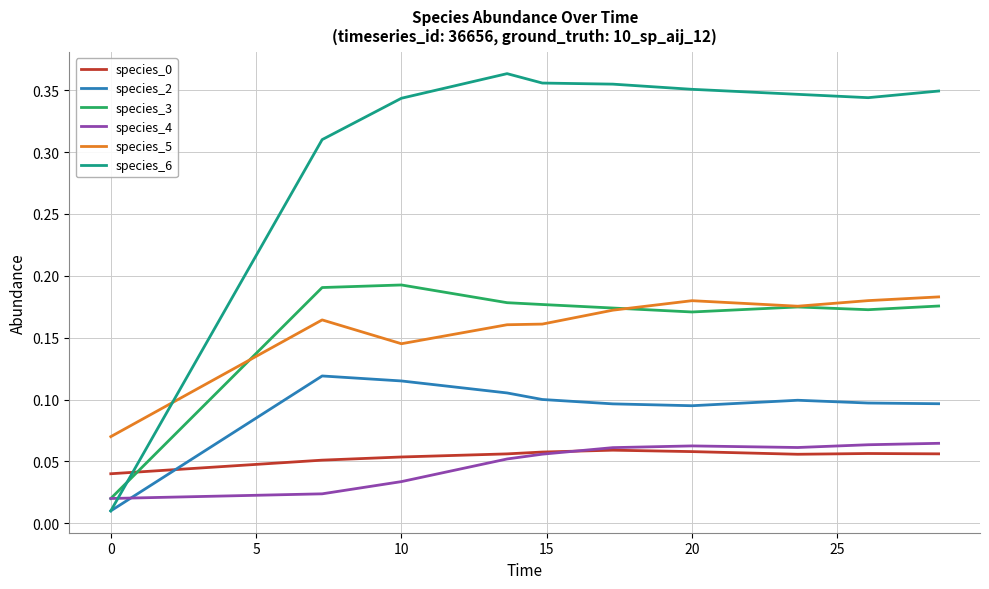

Which series has the largest total across all categories?

species_6